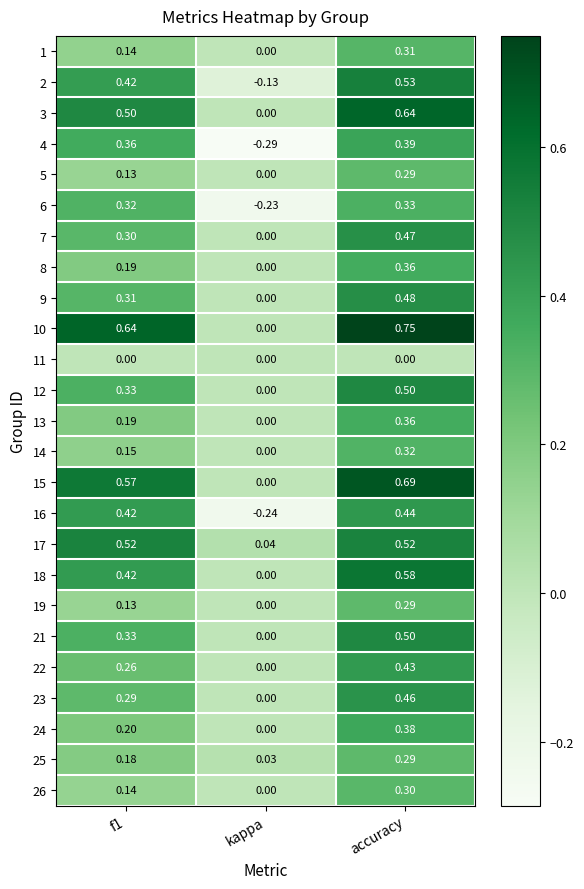

At how many categories does at least one series exceed 0?

3